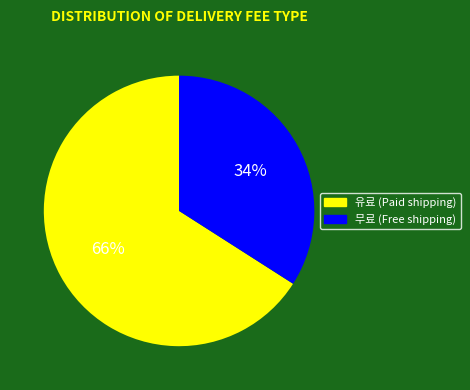

What percentage is the 유료 slice, to the nearest percent?

66%